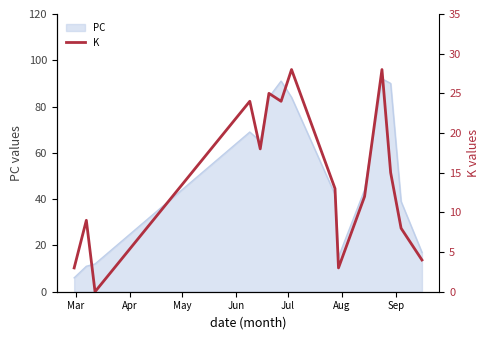

What is the lowest value of the PC series?

6